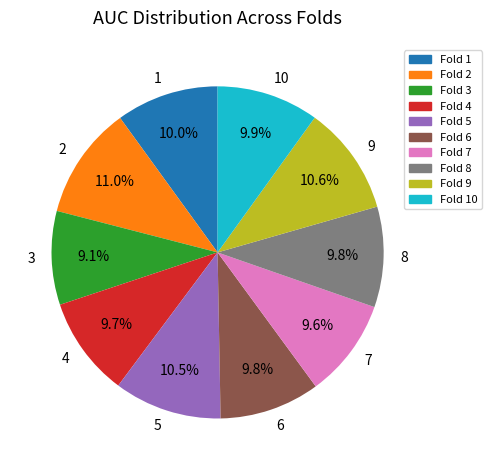

True or false: 1 accounts for 10% of the total.

True